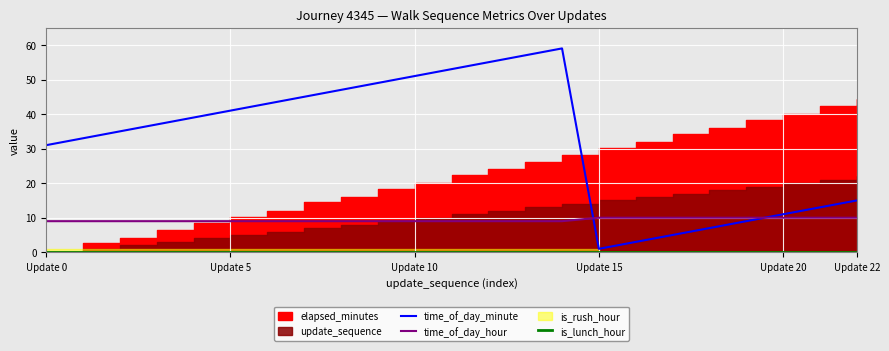

What is the spread (max minus min) of values at 12?

55